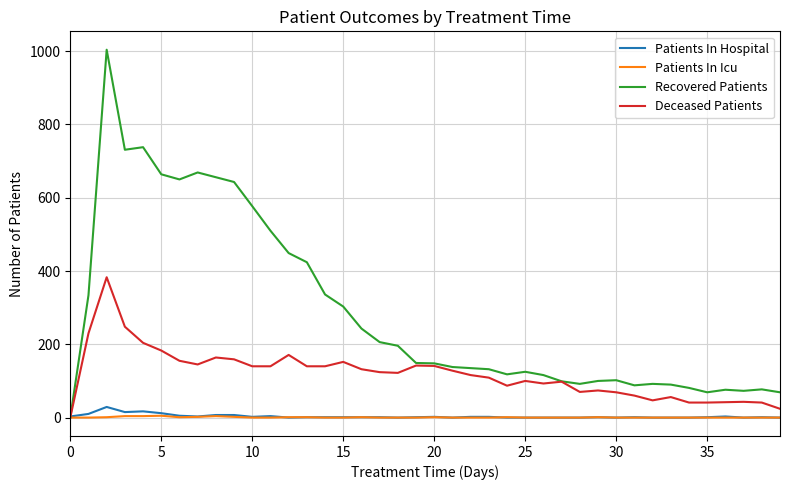

What is the maximum value shown in the chart?

1004